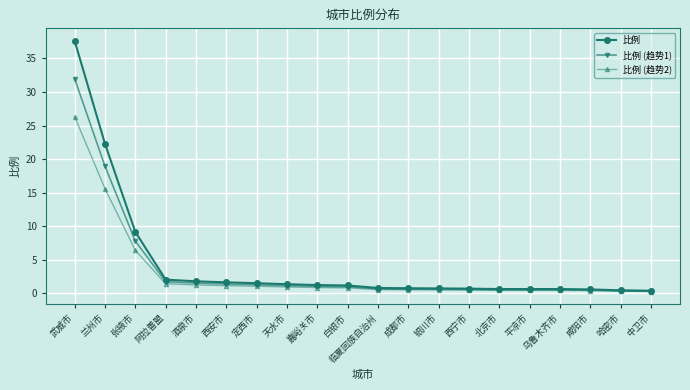

Where is 比例 (趋势1) nearest to the value 16?

兰州市